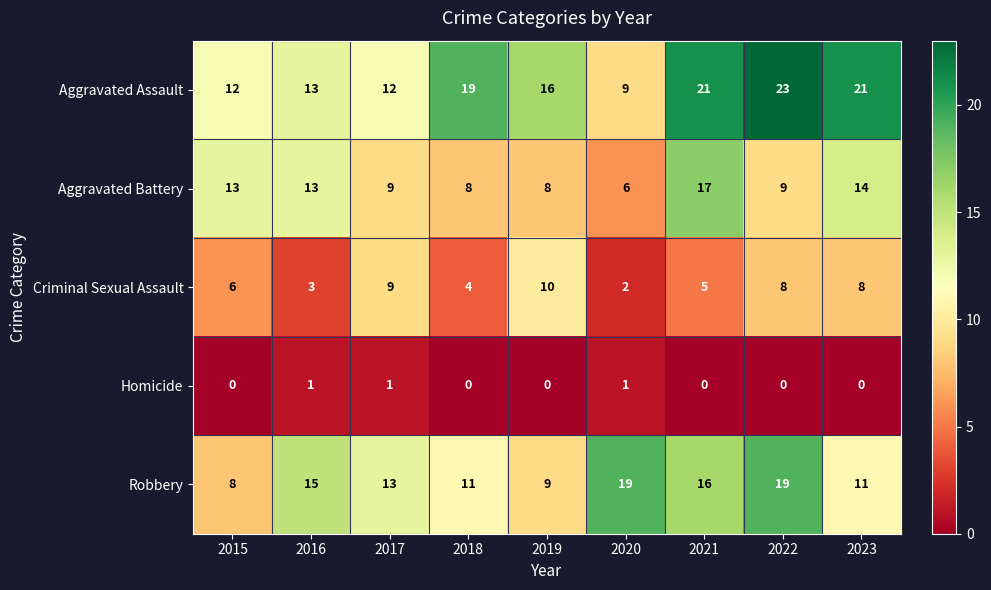

Between 2022 and 2023, which series saw the biggest shift?

Robbery